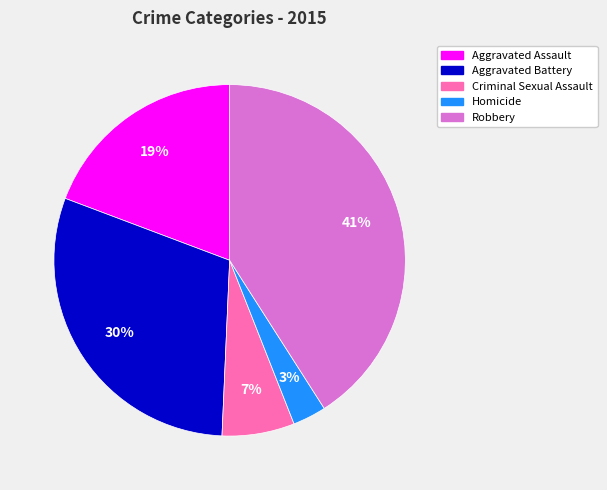

Which slice is the smallest?

Homicide